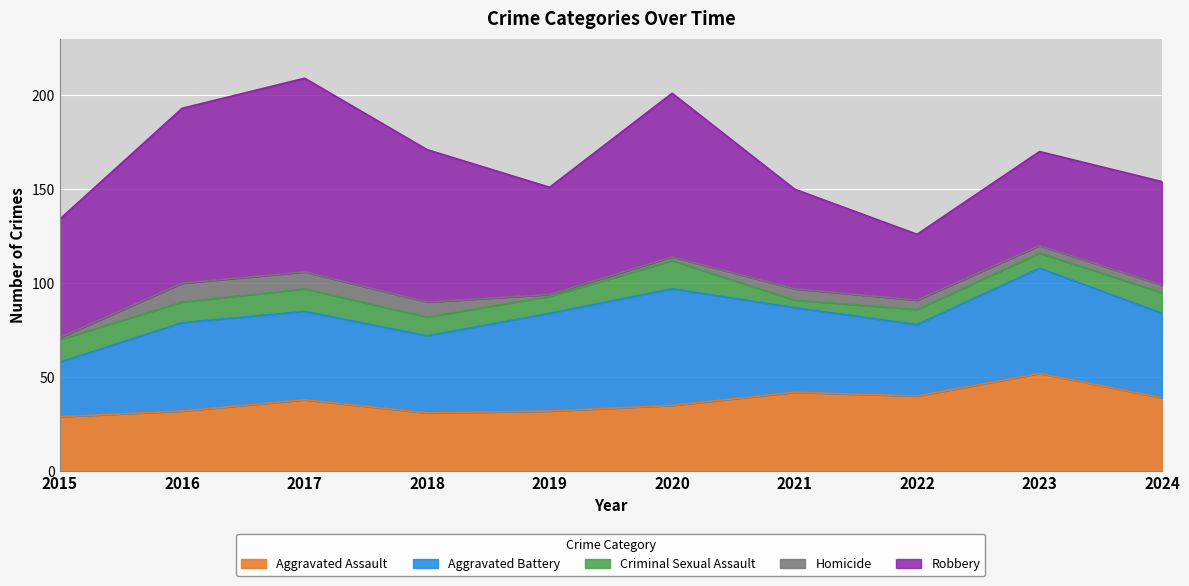

The value of Robbery at 2022 is 35. True or false?

True